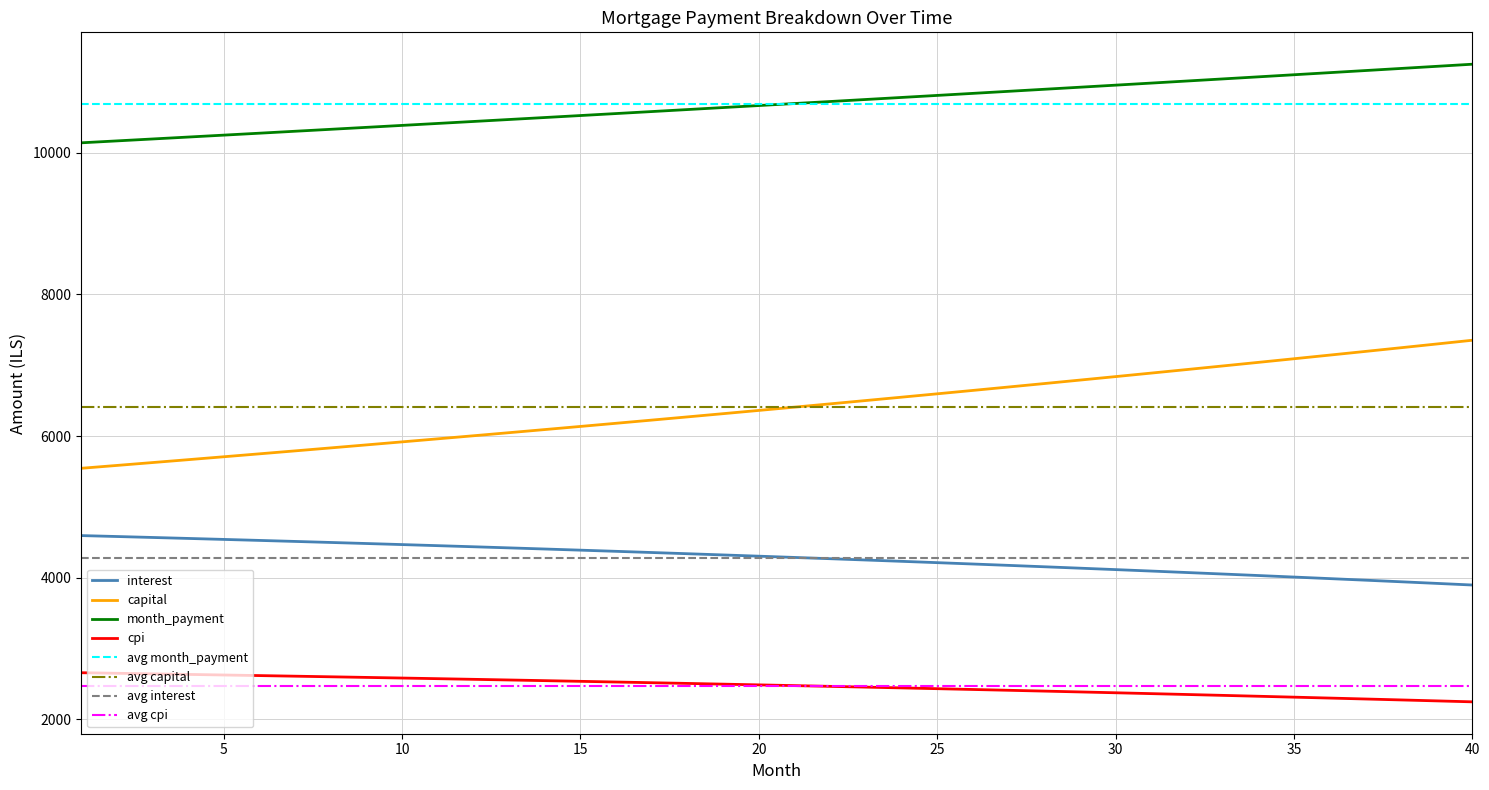

Rank the series by their maximum value, from lowest to highest.

cpi, interest, capital, month_payment